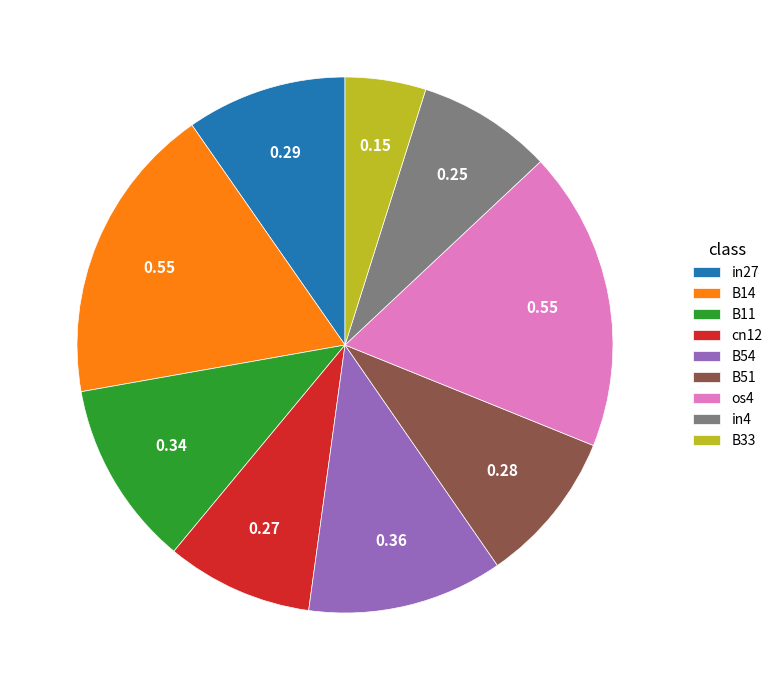

Do B51 and in27 together represent more than half of the pie?

No